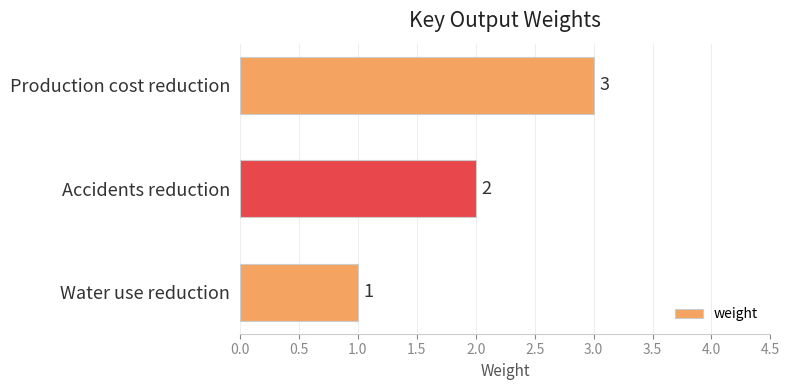

True or false: the data shows 1 at Water use reduction.

True